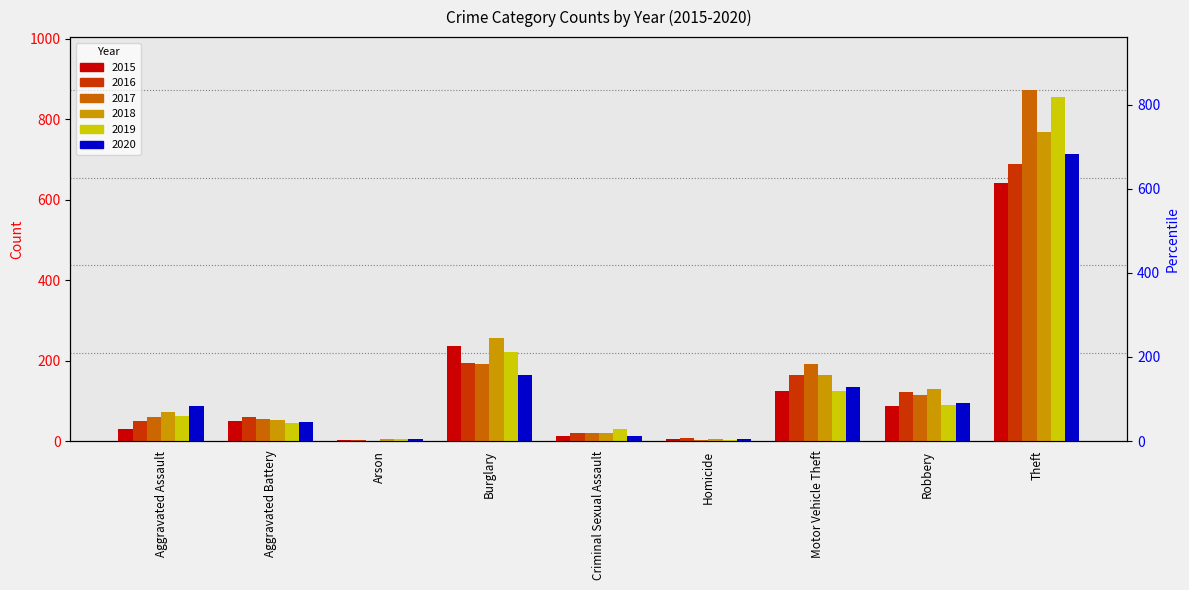

What is the approximate value of 2015 at Aggravated Assault, to the nearest 10?

30